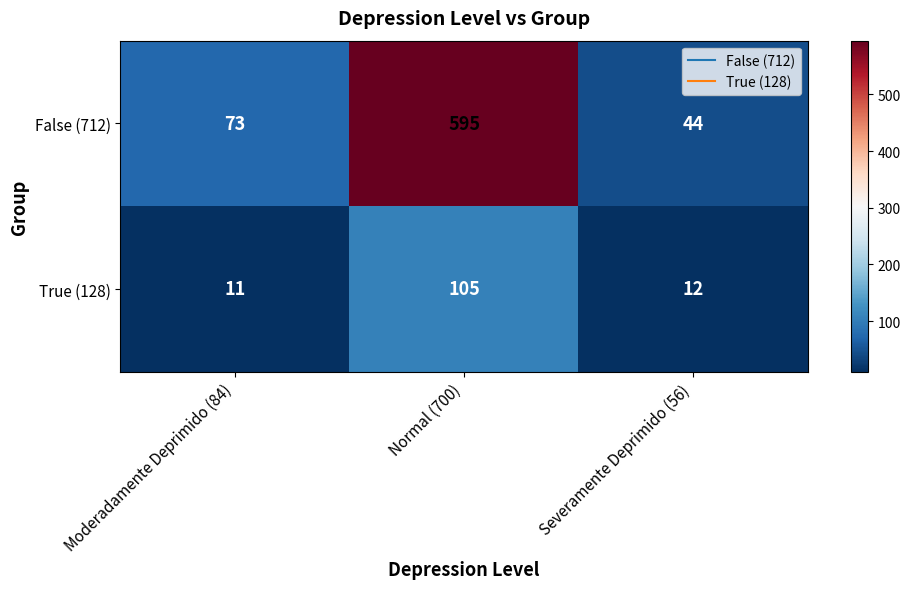

Which series has the largest total across all categories?

False (712)